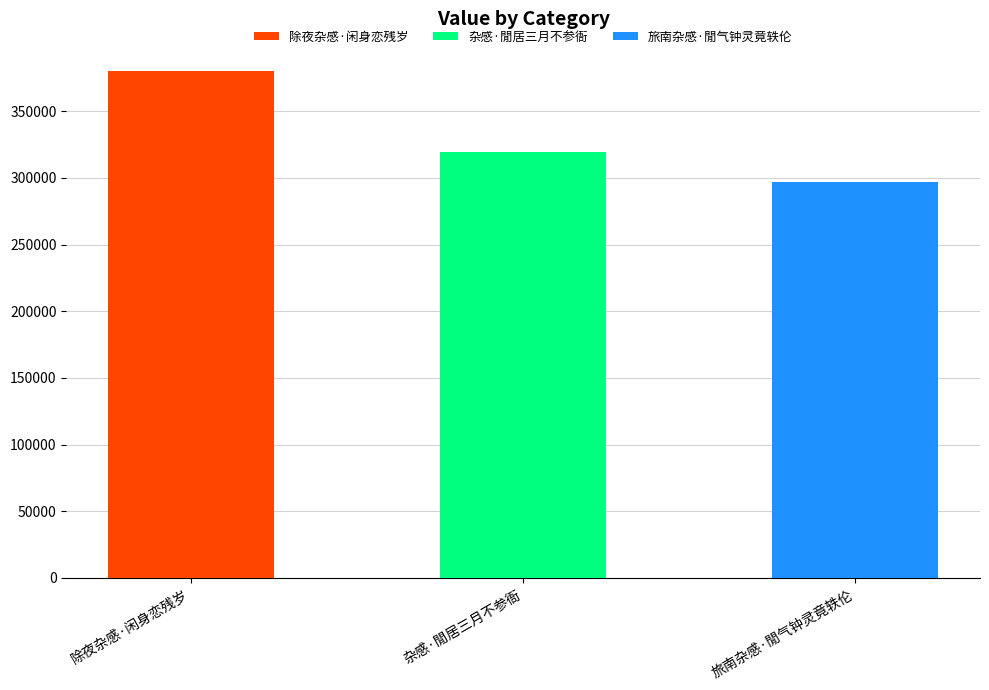

What is the value of the 2nd bar from the left?

319290